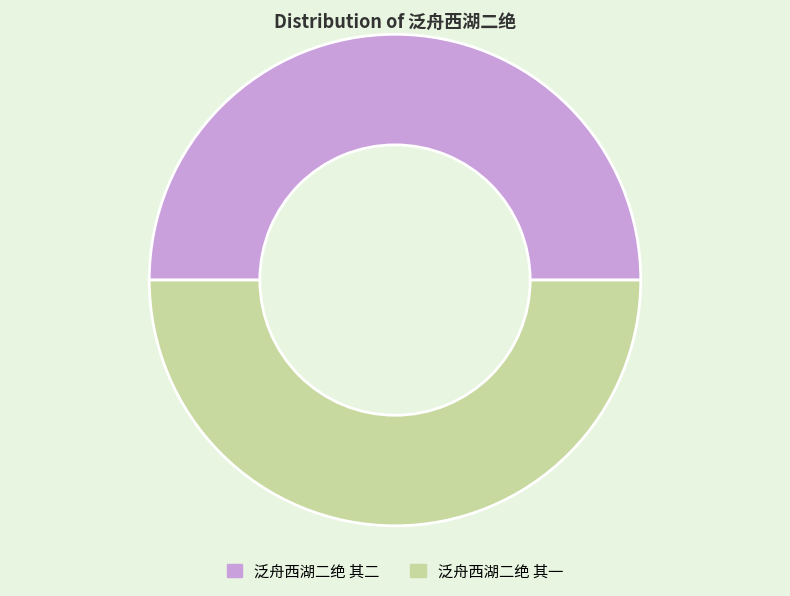

True or false: 泛舟西湖二绝 其二 accounts for 60% of the total.

False